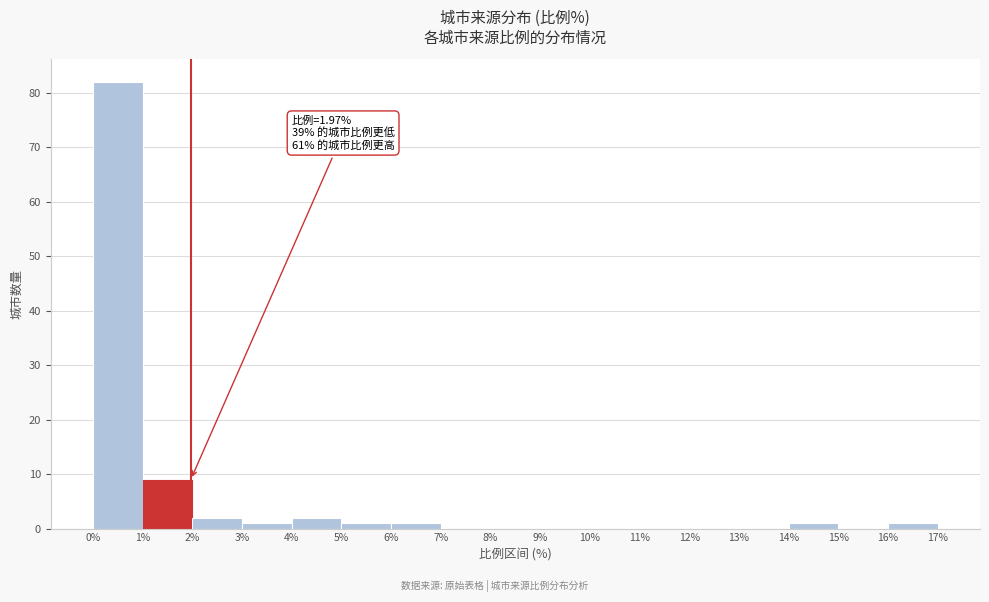

Which range on the x-axis has the tallest bar?

0% to 1%